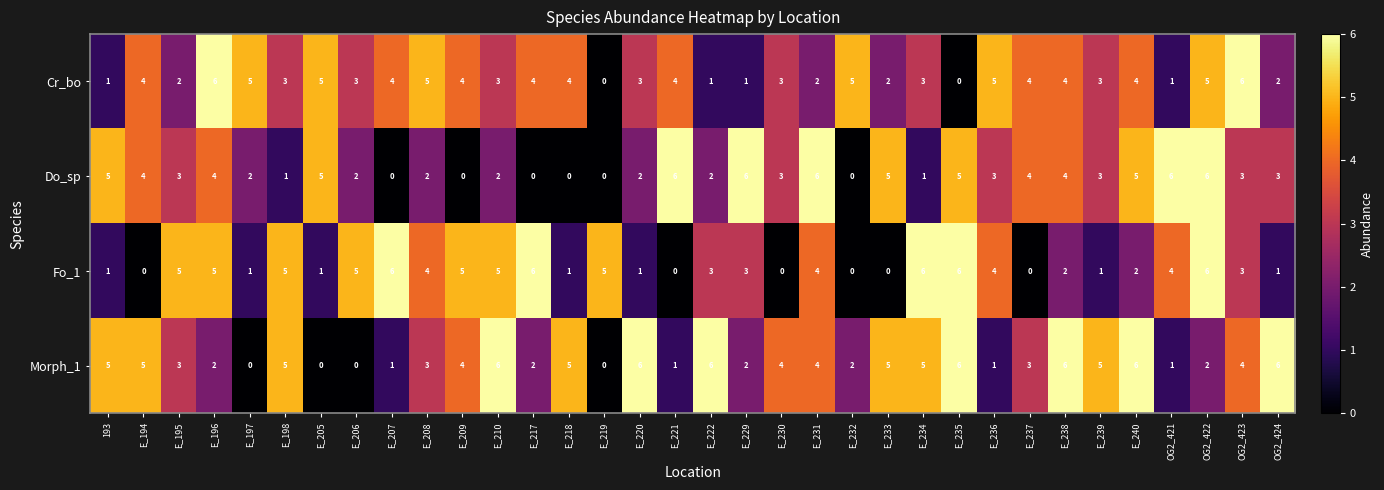

How many Morph_1 values are between 2 and 5?

19